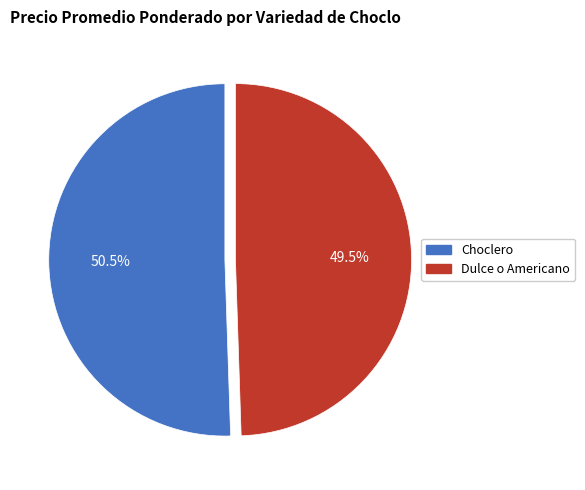

Is there a majority slice in this chart?

Yes